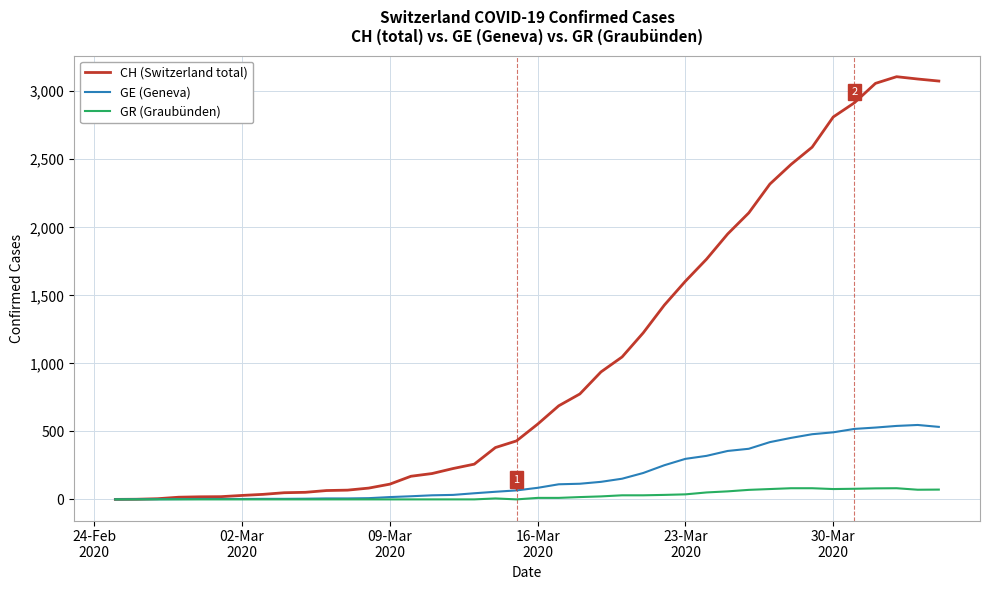

Rank the series by their average value, from highest to lowest.

CH (Switzerland total), GE (Geneva), GR (Graubünden)